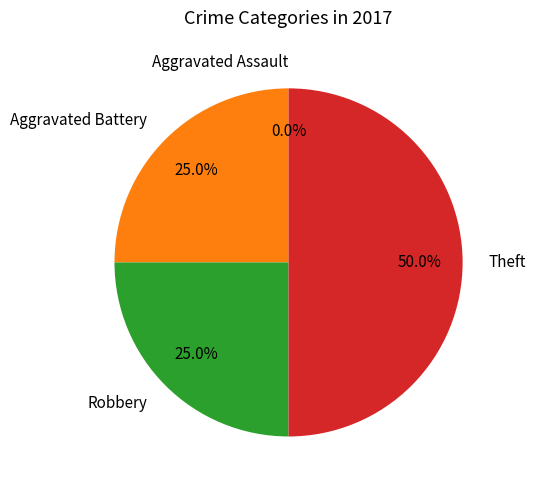

Is there any slice that represents more than half of the pie?

No